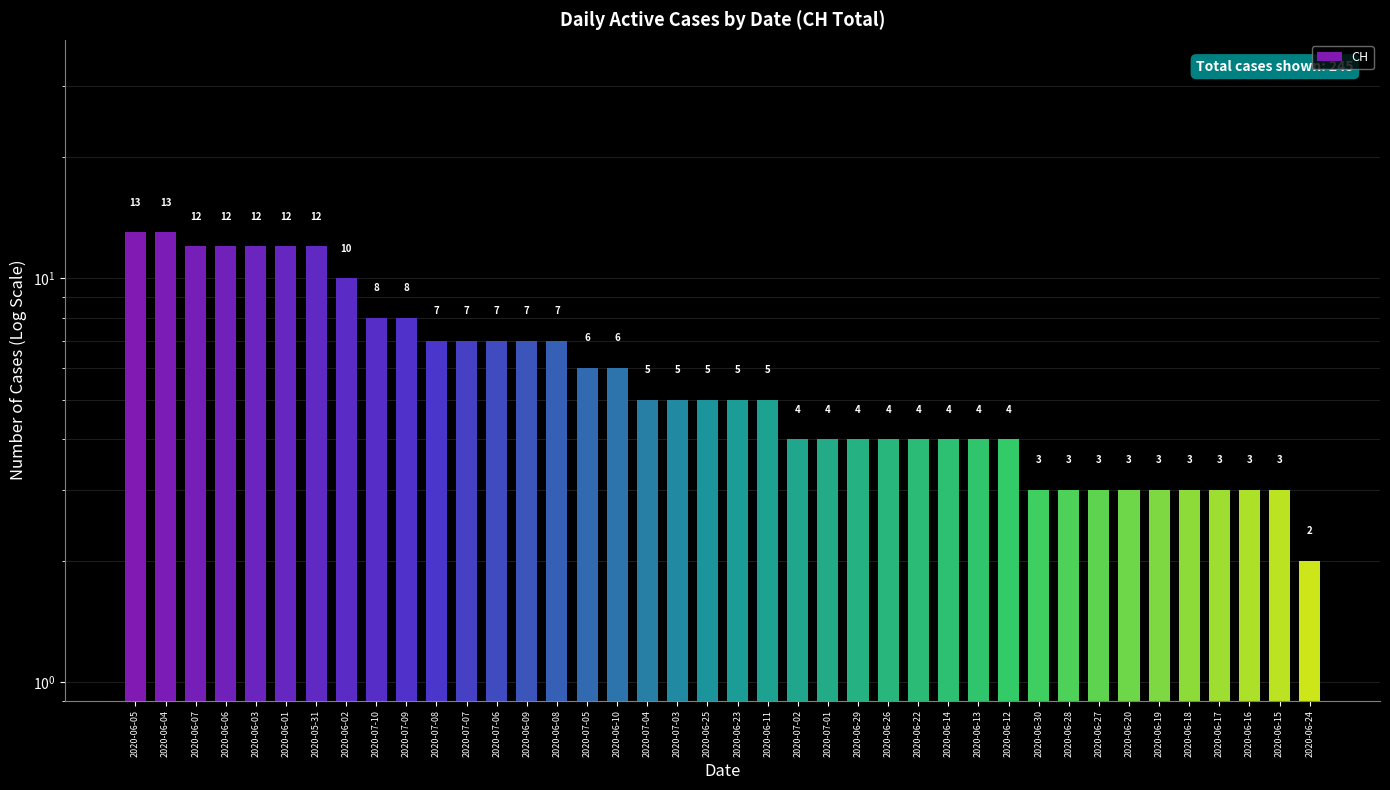

Are the bars horizontal?

No